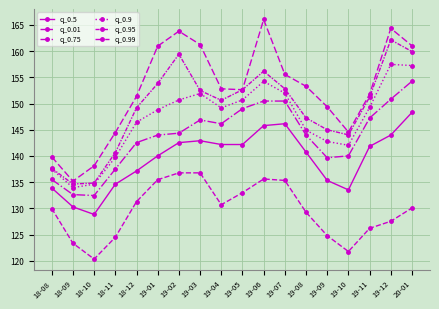

What is the difference between the second highest and minimum values in the q_0.75 series?

18.4